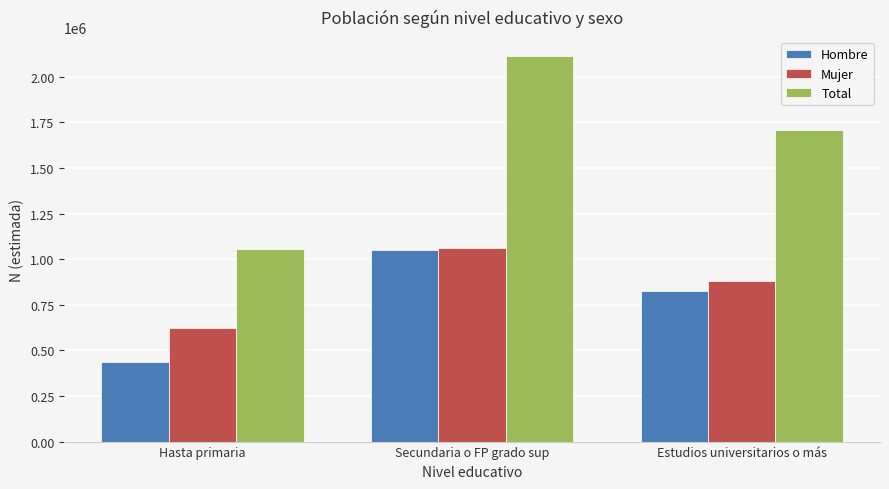

What are all the series names shown in the legend?

Hombre, Mujer, Total